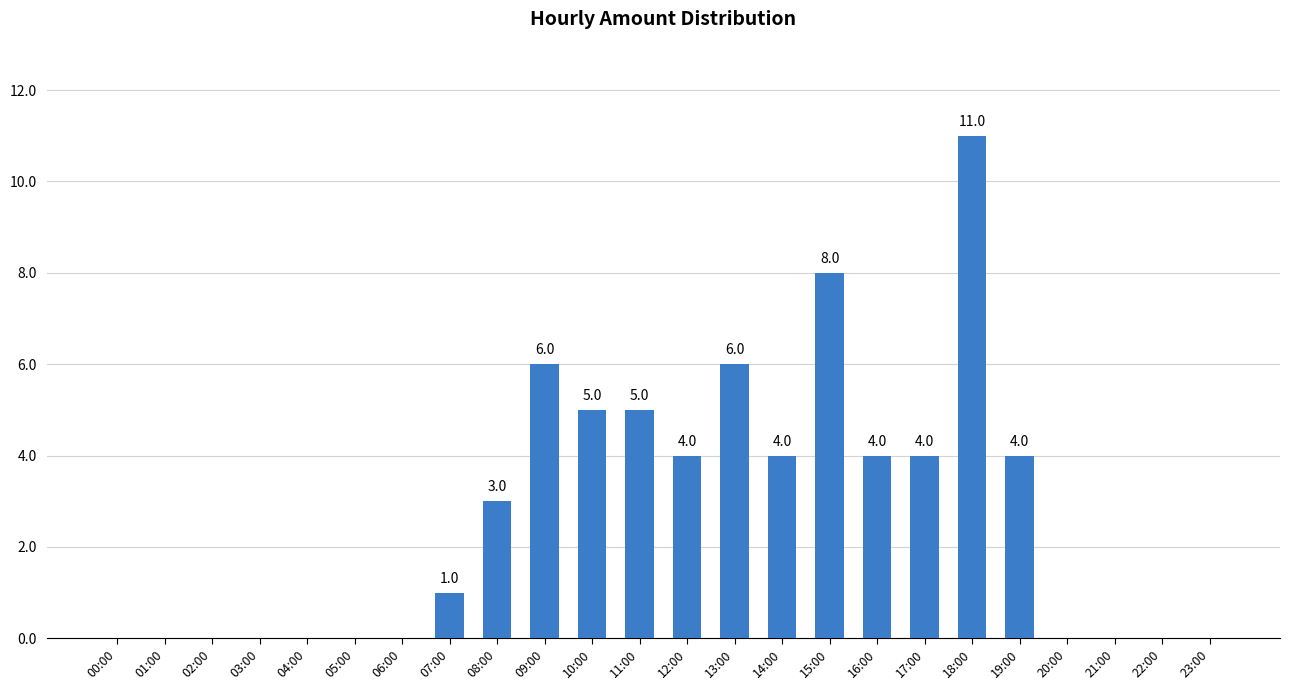

The chart shows a value of 8 at 22:00. True or false?

False